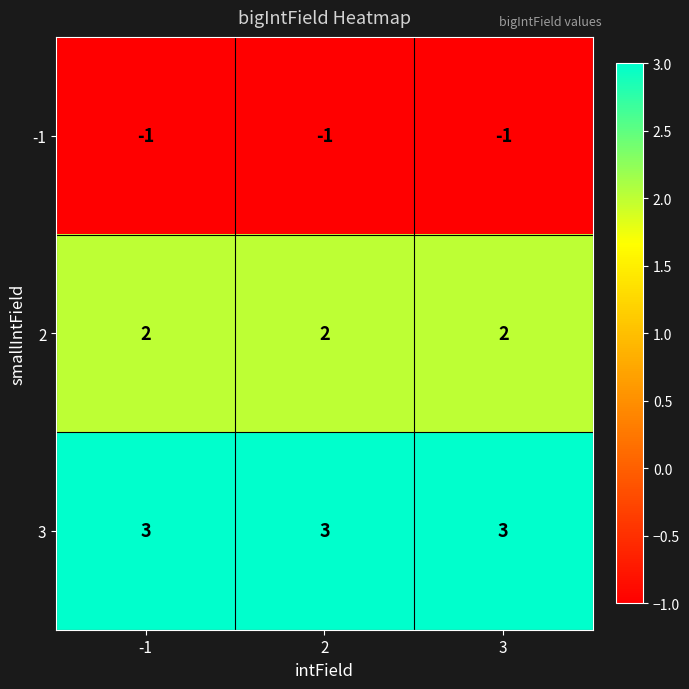

At 2, list the series in order from largest to smallest.

3, 2, -1